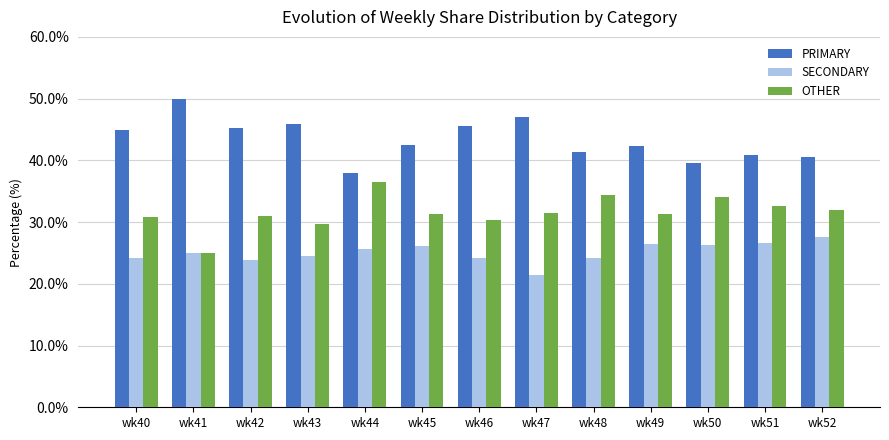

How many categories are shown in the chart?

13